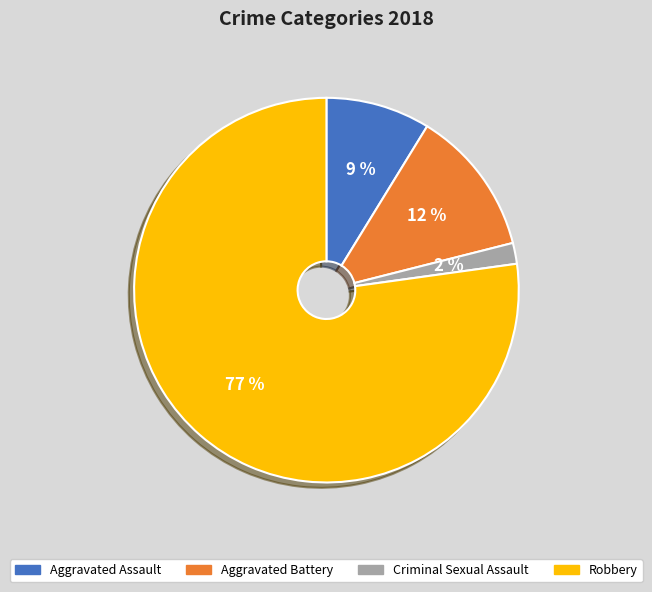

Is there any slice that represents more than half of the pie?

Yes